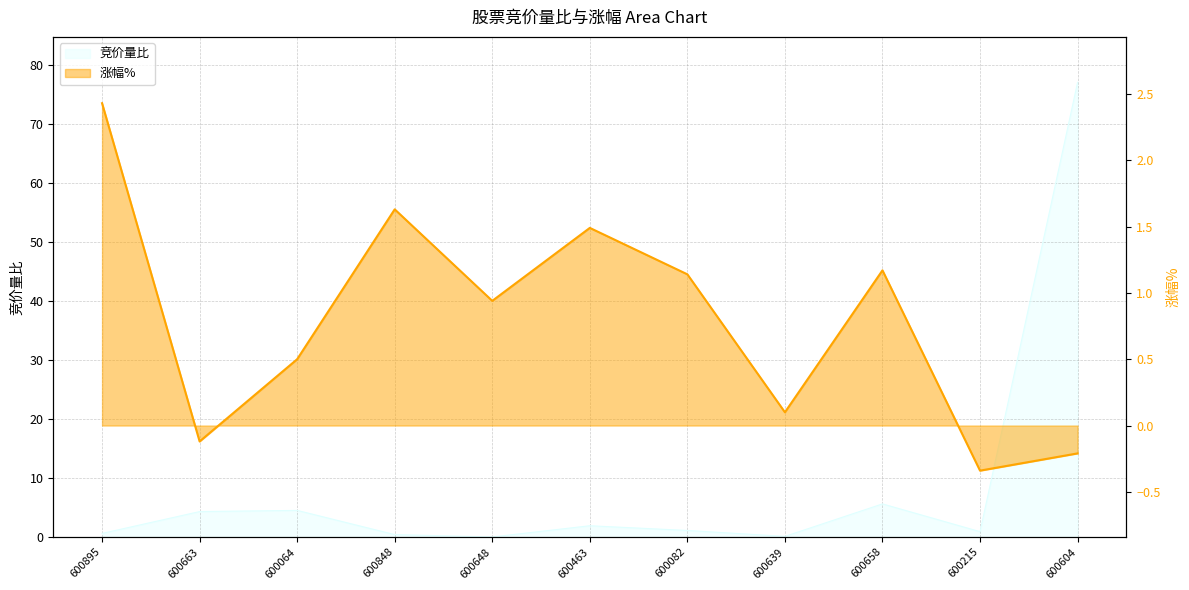

Reading left to right, what are all the values shown in this chart?

竞价量比: 0.6	4.3	4.5	0.4	0.0	1.9	1.1	0.1	5.6	0.9	77.0
涨幅%: 2.4	-0.1	0.5	1.6	0.9	1.5	1.1	0.1	1.2	-0.3	-0.2